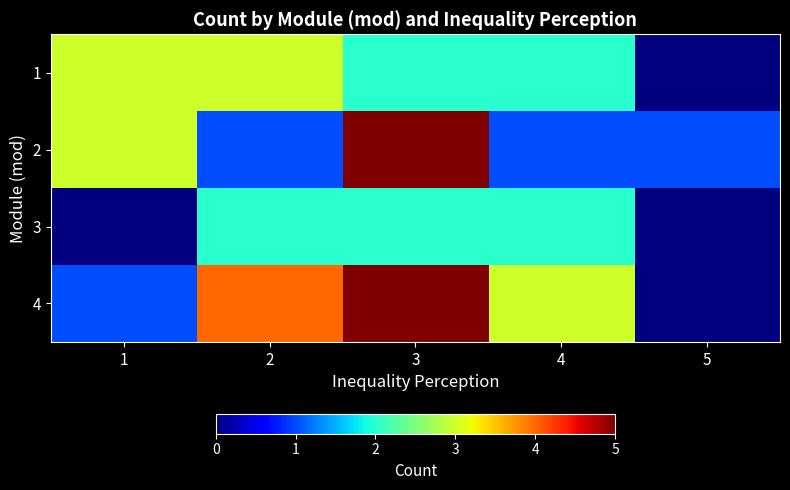

Rank the series at 2 from highest to lowest value.

4, 1, 3, 2